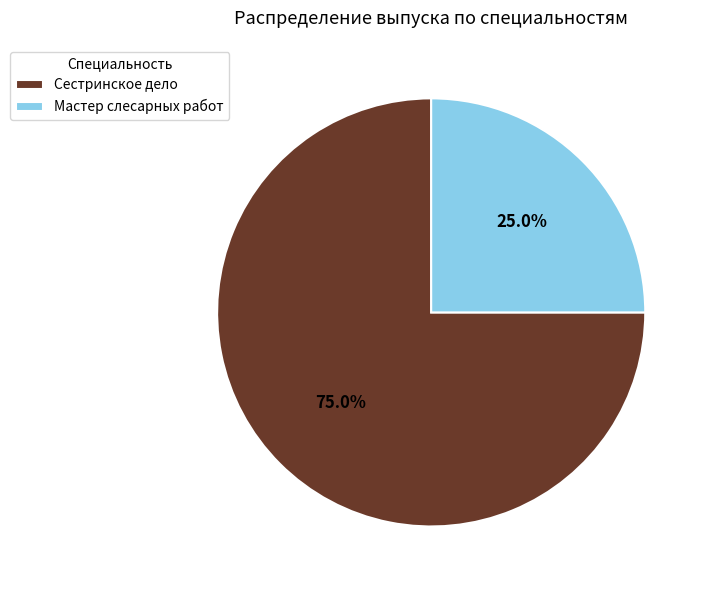

To the nearest percent, what portion does Мастер слесарных работ represent?

25%